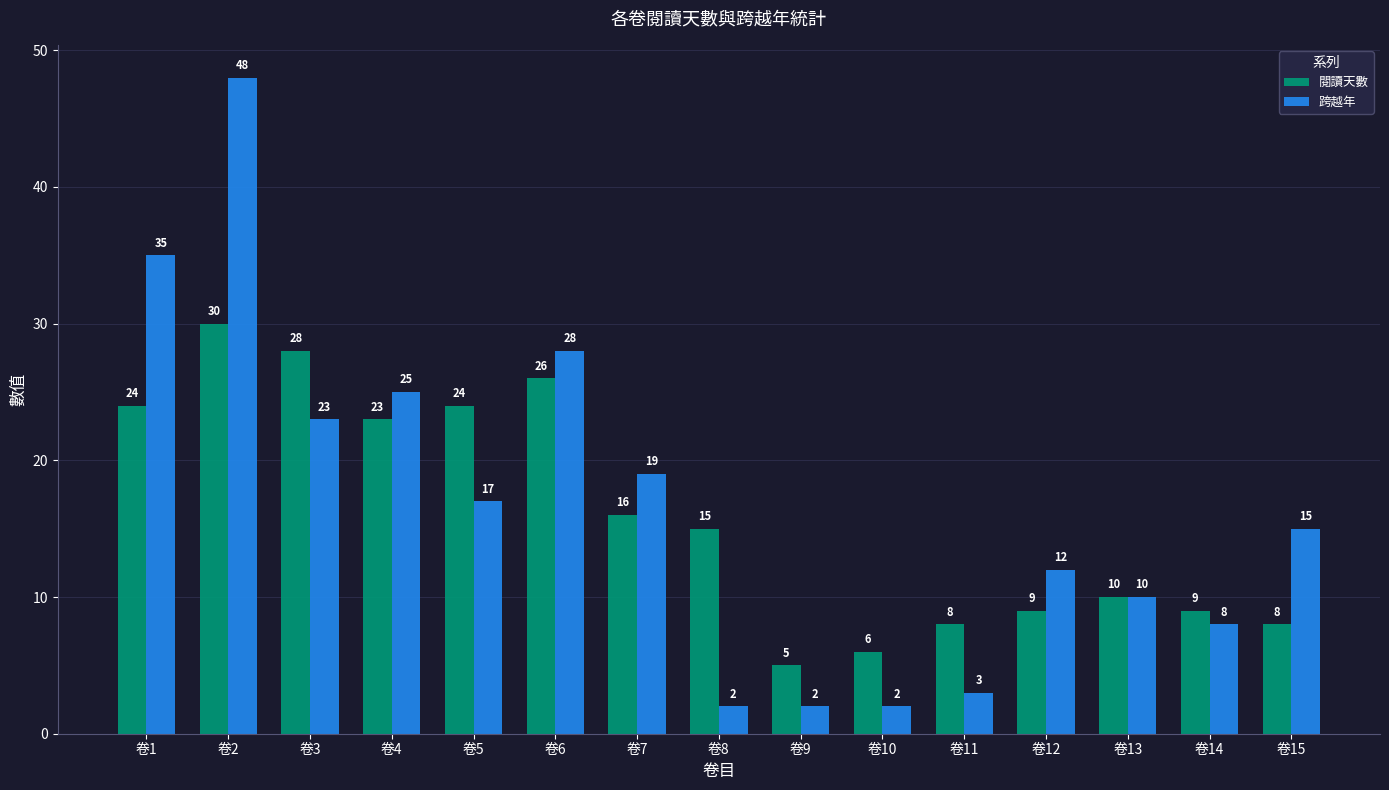

Read the 跨越年 value at 卷2.

48